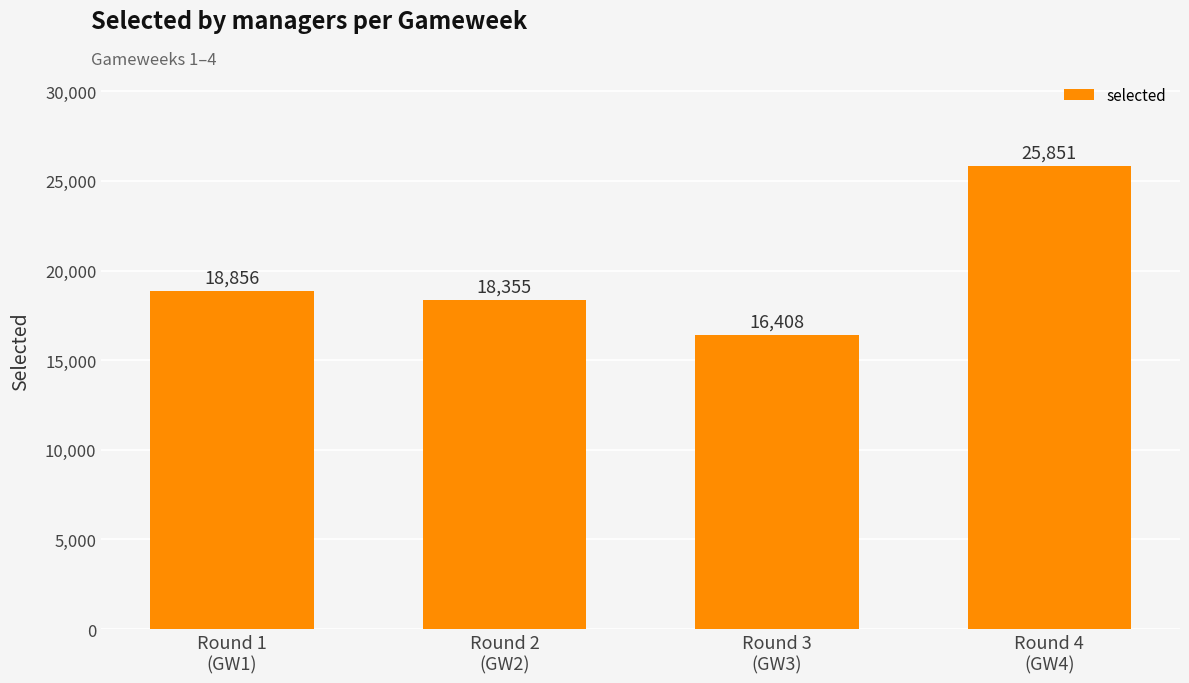

List the labels in order of value, largest first.

Round 4
(GW4), Round 1
(GW1), Round 2
(GW2), Round 3
(GW3)